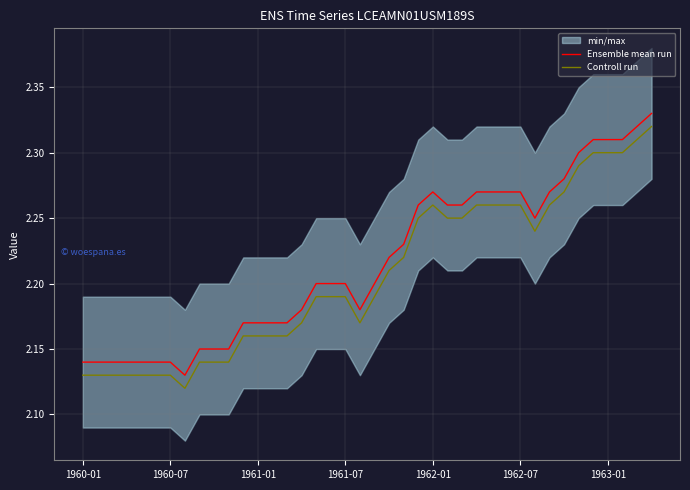

Is it true that Ensemble mean run equals 3.5 at 31?

False